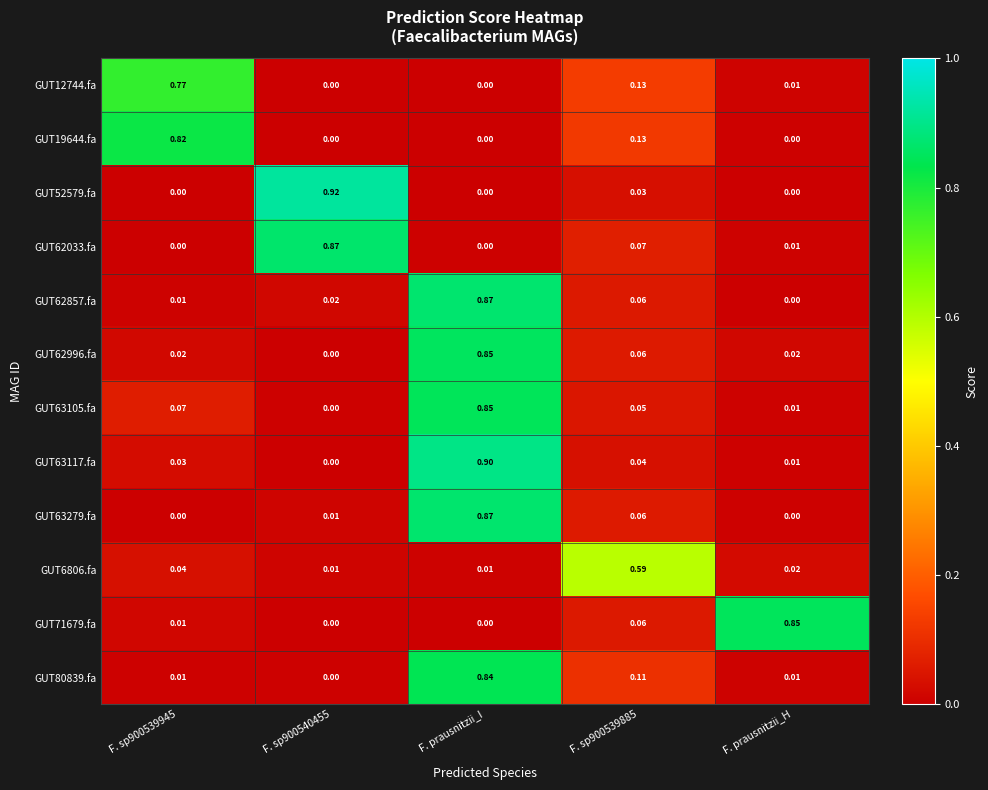

How many series are shown in this chart?

12